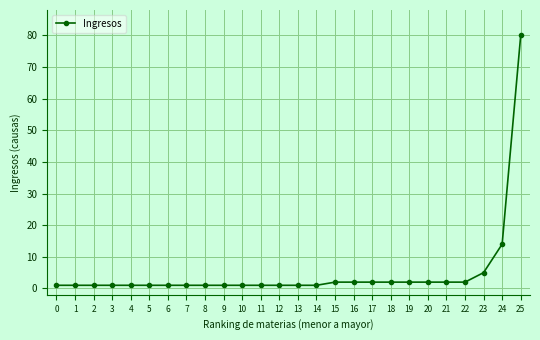

What is the value of the 12th point from the left?

1